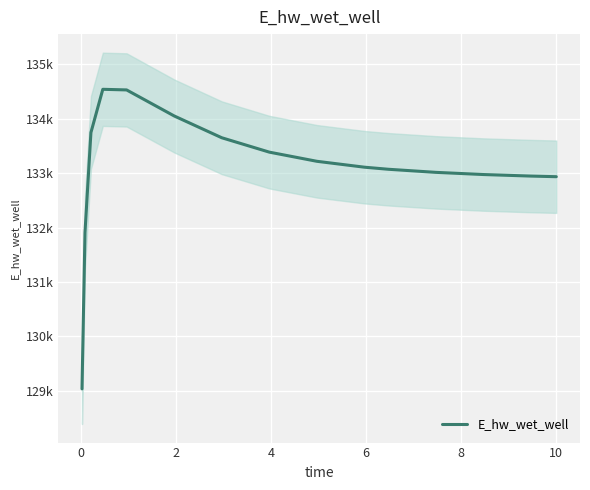

How many data points are less than 133108?

7